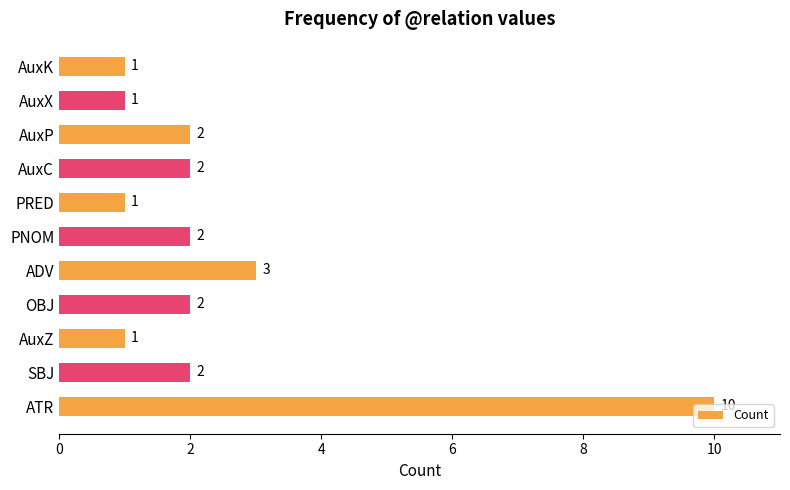

Where is the data nearest to the value 5?

ADV